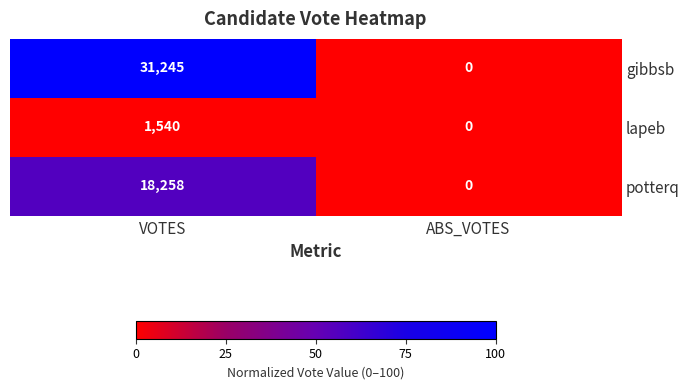

Rank the series at VOTES from highest to lowest value.

gibbsb, potterq, lapeb